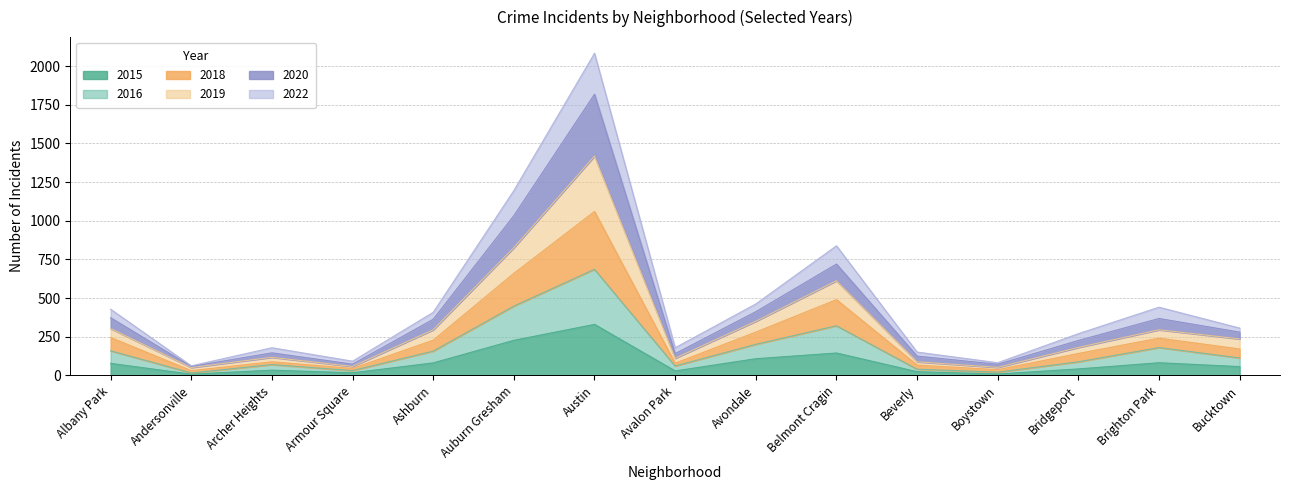

At which category is the sum across all series the highest?

Austin